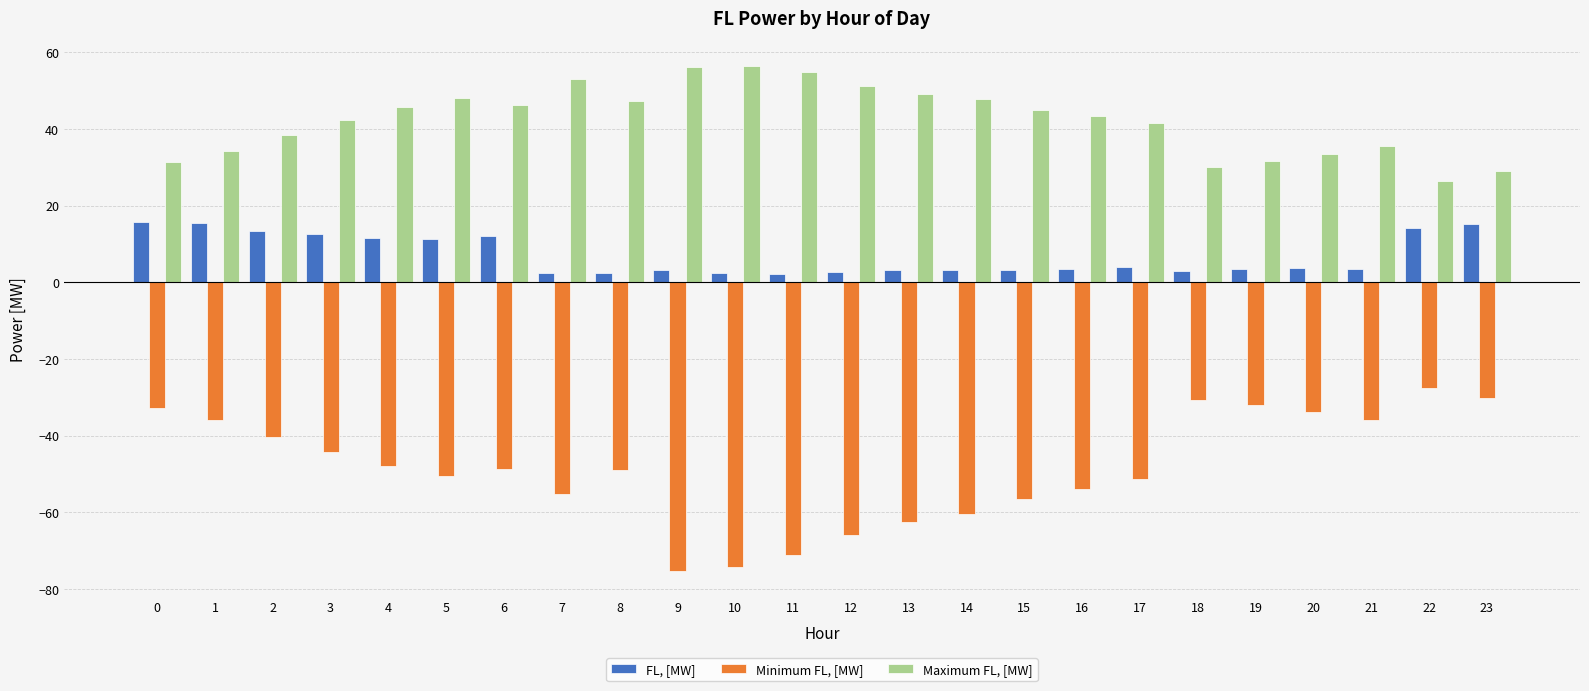

What are all the series names shown in the legend?

FL, [MW], Minimum FL, [MW], Maximum FL, [MW]